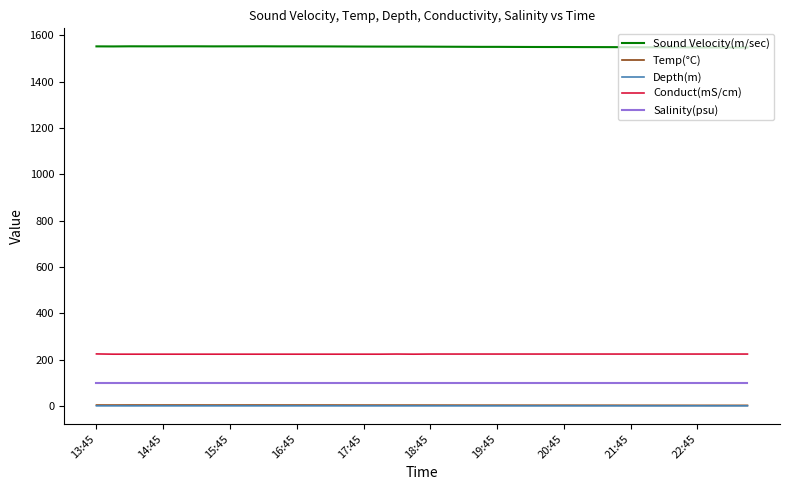

True or false: Salinity(psu) and Sound Velocity(m/sec) intersect in this chart.

False